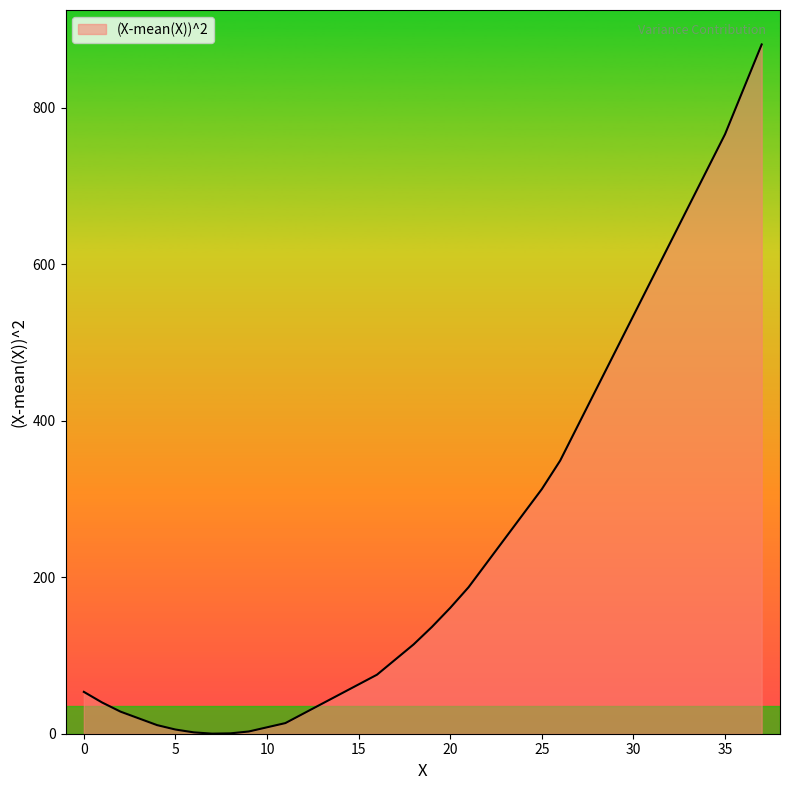

How many categories are shown in the chart?

40